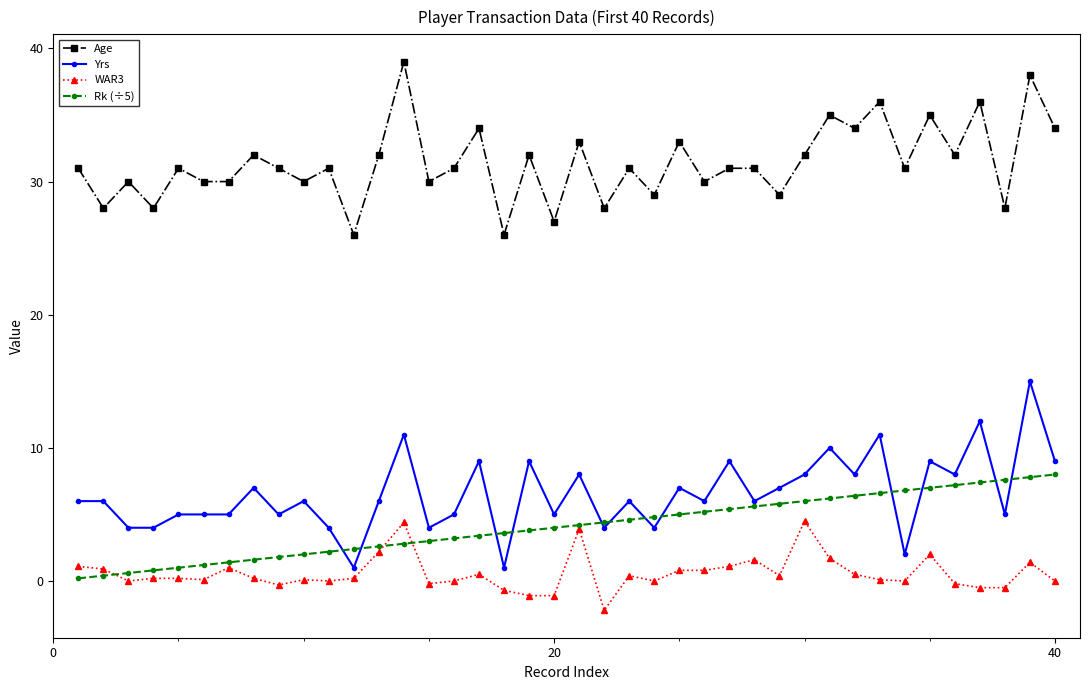

True or false: Yrs and Age cross at least once.

False